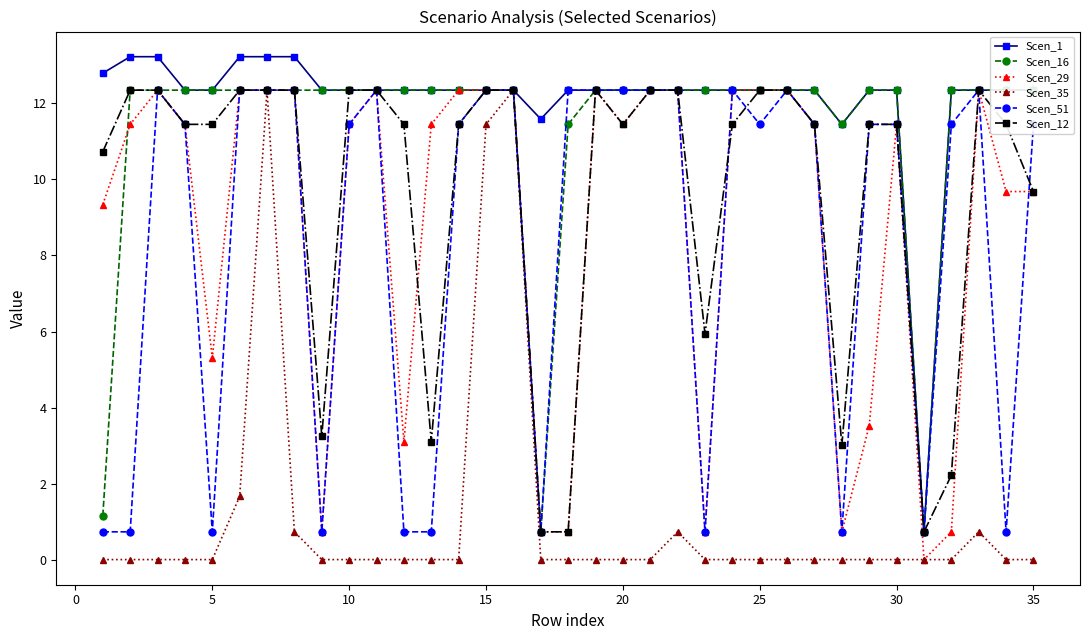

True or false: Scen_29 has more than 0 points higher than both neighbors.

True